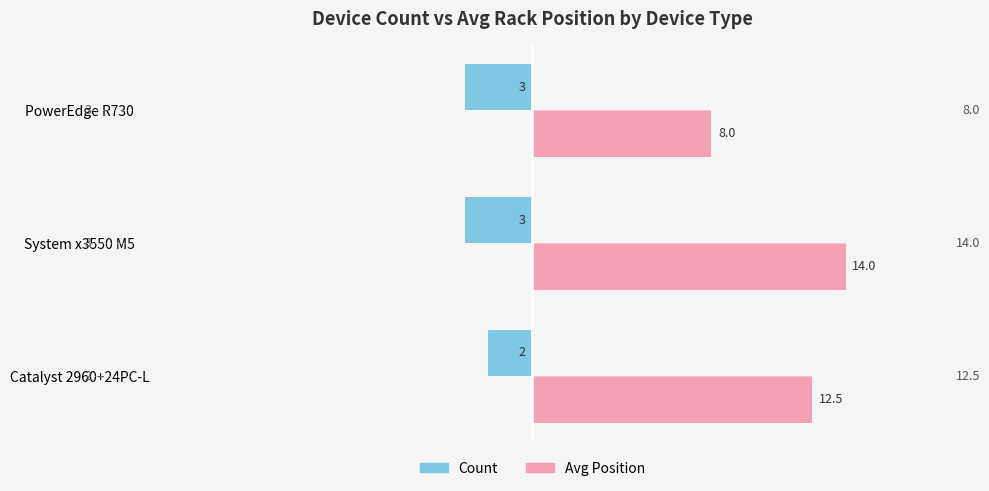

Read the Avg Position value at Catalyst 2960+24PC-L.

12.5